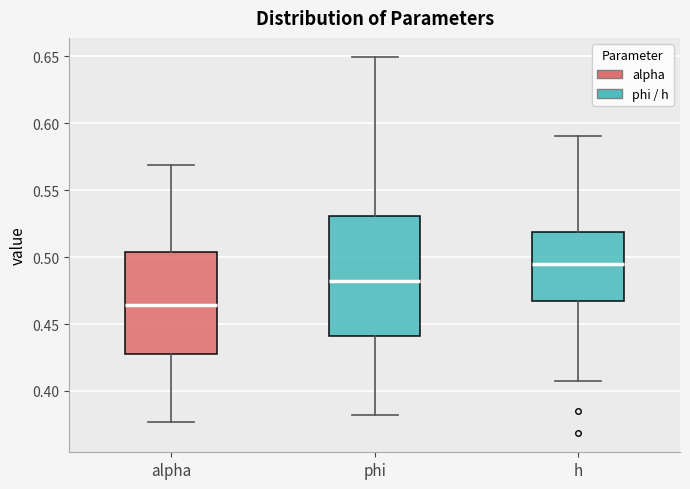

Reading left to right, read every box against the y-axis: the position of its median line, the range the box covers, and the ends of its whiskers. The values are not printed on the chart, so give them approximately, as read against the axis.

alpha: median 0.465, box 0.425 to 0.505, whiskers 0.375 to 0.570
phi: median 0.480, box 0.440 to 0.530, whiskers 0.380 to 0.650
h: median 0.495, box 0.465 to 0.520, whiskers 0.405 to 0.590